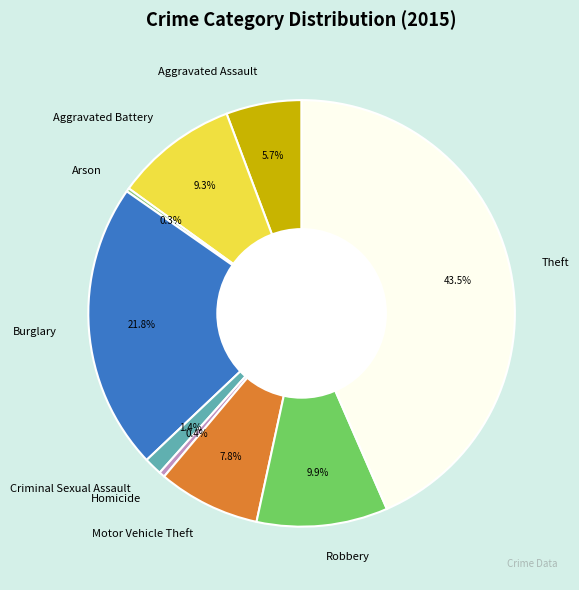

Does Homicide represent more than half of the total?

No